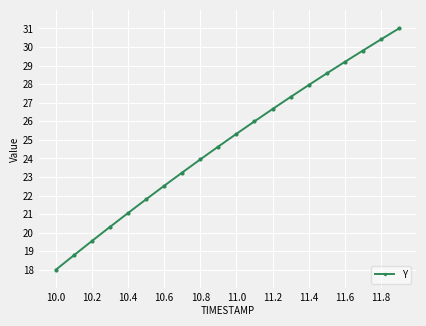

How many lines are shown in the chart?

1